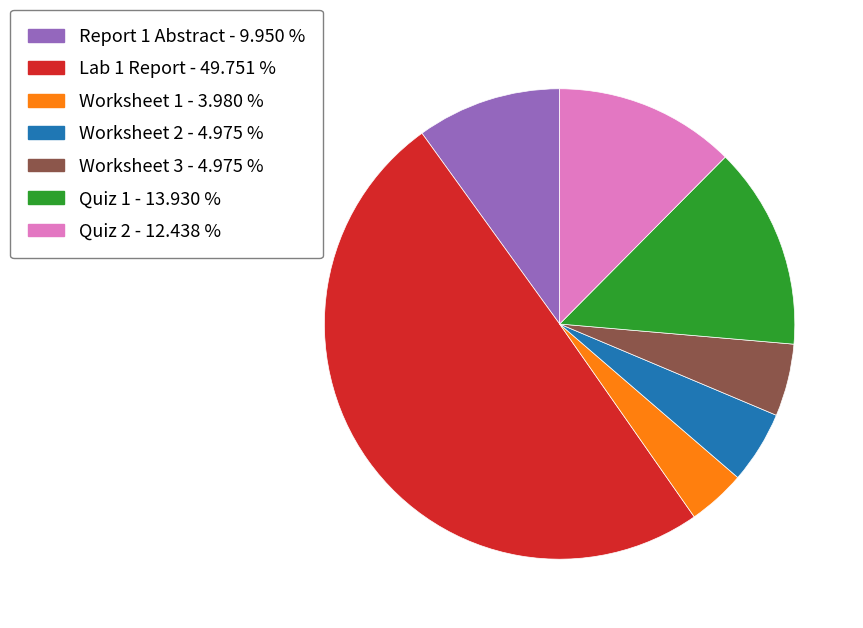

Is it true that Lab 1 Report is 37% of the pie?

False